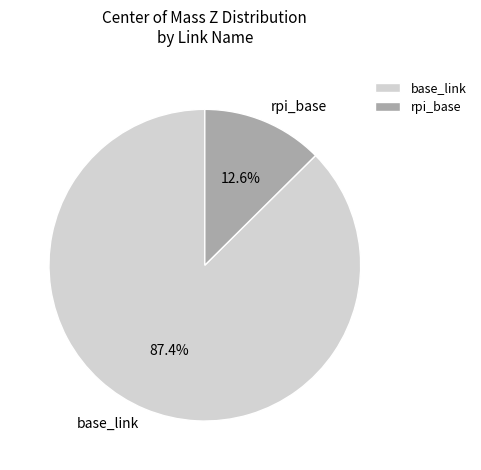

Which has a higher value, rpi_base or base_link?

base_link